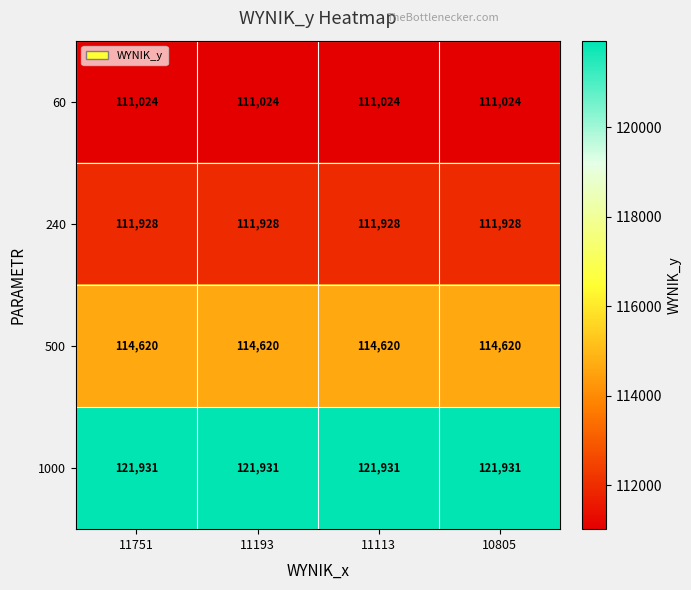

What is the total value across all series at 11751?

459503